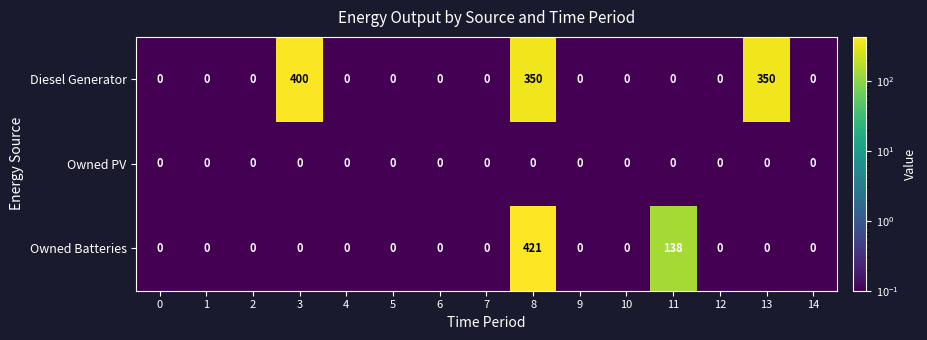

List the series in order of their overall mean, lowest first.

Owned PV, Owned Batteries, Diesel Generator